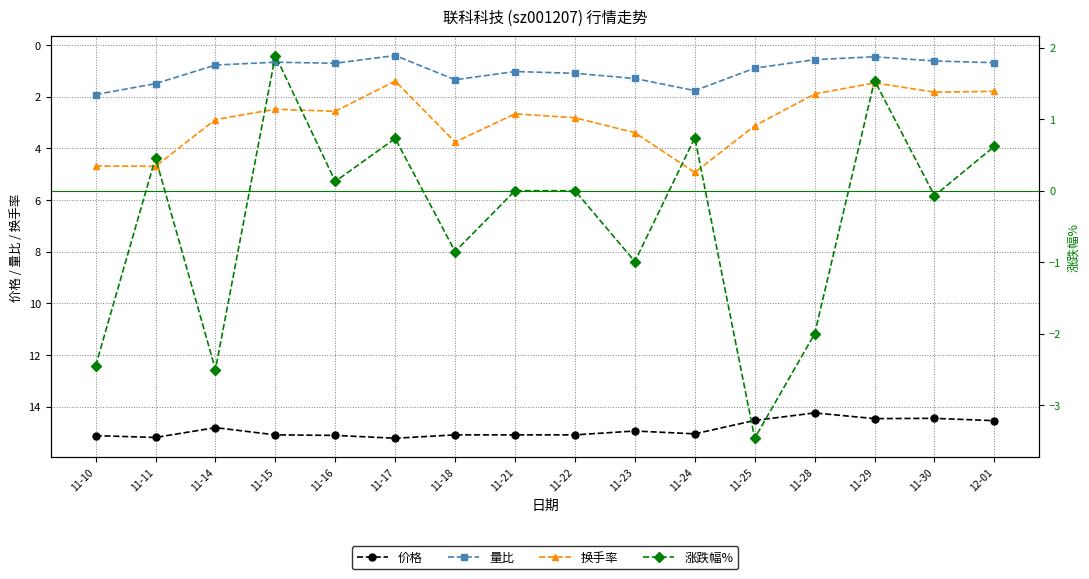

What are all the series names shown in the legend?

价格, 量比, 换手率, 涨跌幅%